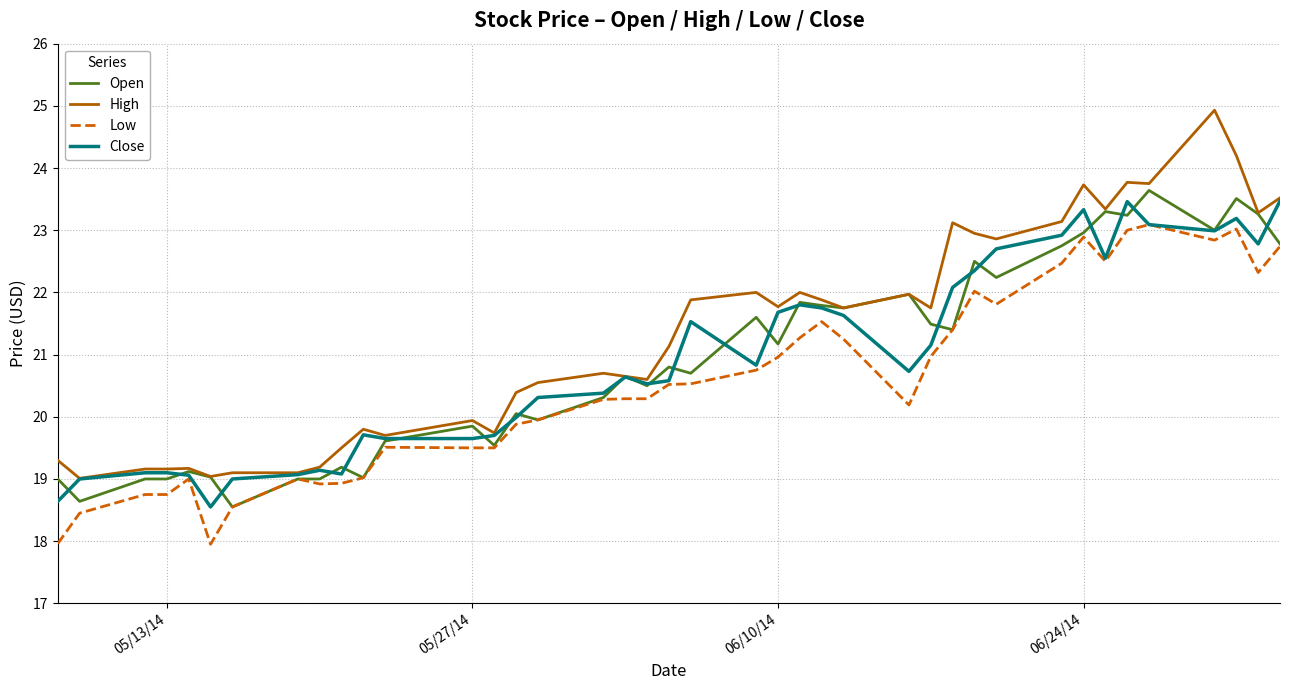

Which series has the widest spread of values?

High